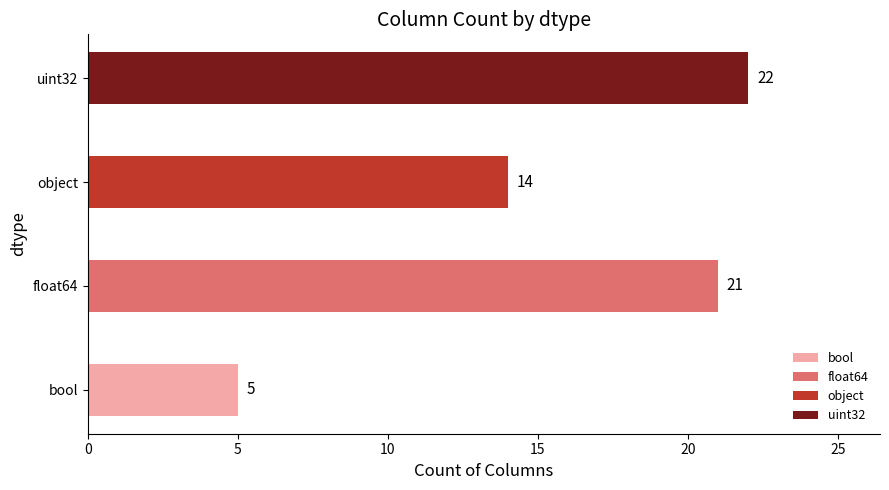

Which category has the highest value across all series?

uint32